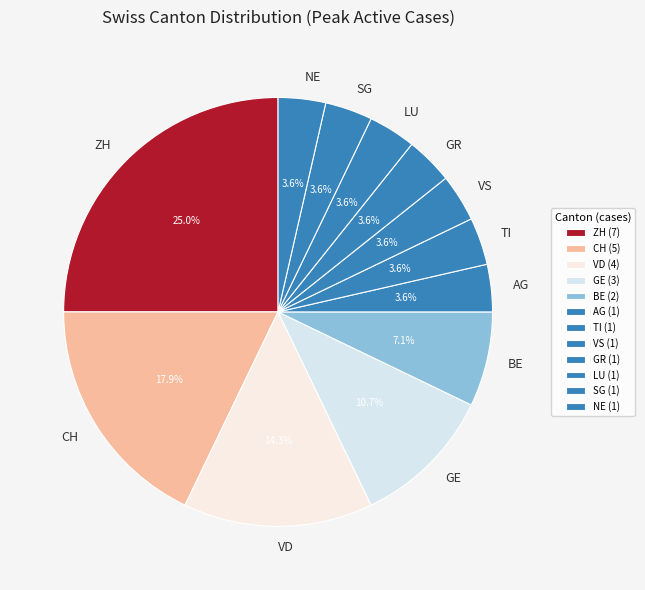

Which has a higher value, VD or TI?

VD